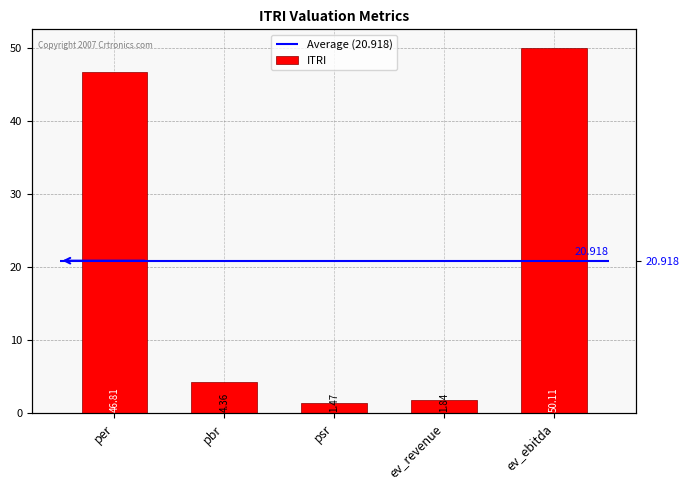

What is the difference between the values at pbr and ev_revenue?

2.5